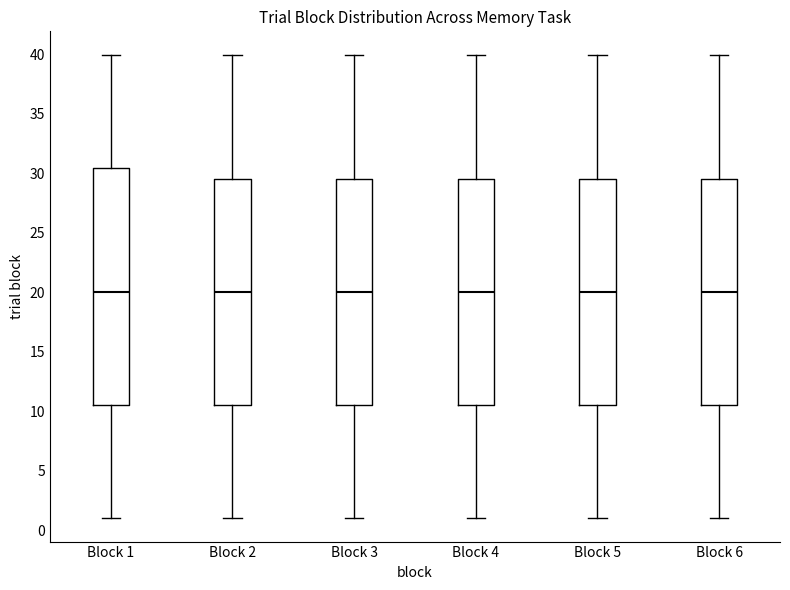

Comparing the boxes themselves (not the whiskers), which one is the tallest?

Block 1